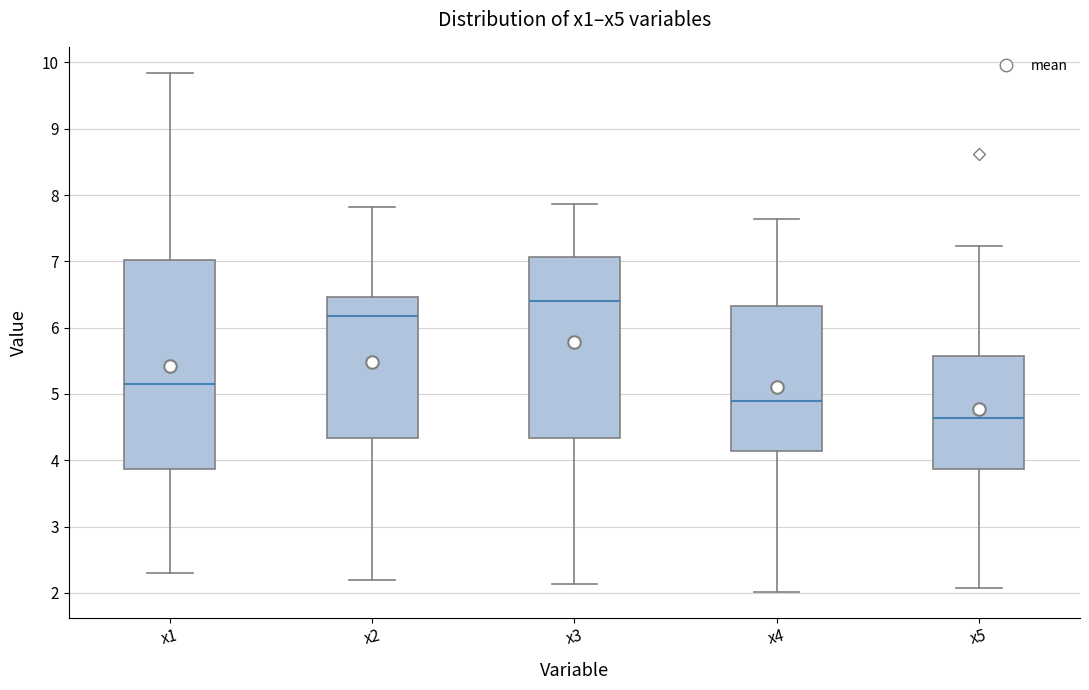

Reading left to right, transcribe this box plot: for each box, give where its median line is, the range the box spans, and where its two whiskers end, as read against the y-axis. The values are not printed on the chart, so give them approximately, as read against the axis.

x1: median 5.1, box 3.9 to 7.0, whiskers 2.3 to 9.8
x2: median 6.2, box 4.3 to 6.5, whiskers 2.2 to 7.8
x3: median 6.4, box 4.3 to 7.1, whiskers 2.1 to 7.9
x4: median 4.9, box 4.1 to 6.3, whiskers 2.0 to 7.6
x5: median 4.6, box 3.9 to 5.6, whiskers 2.1 to 7.2